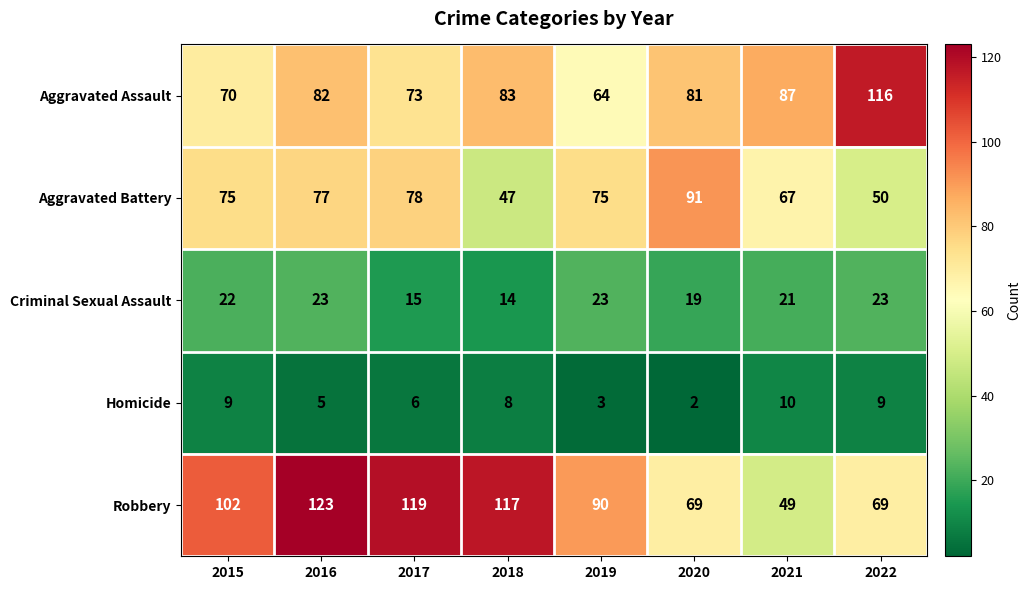

True or false: Homicide has a value of 4 at 2021.

False